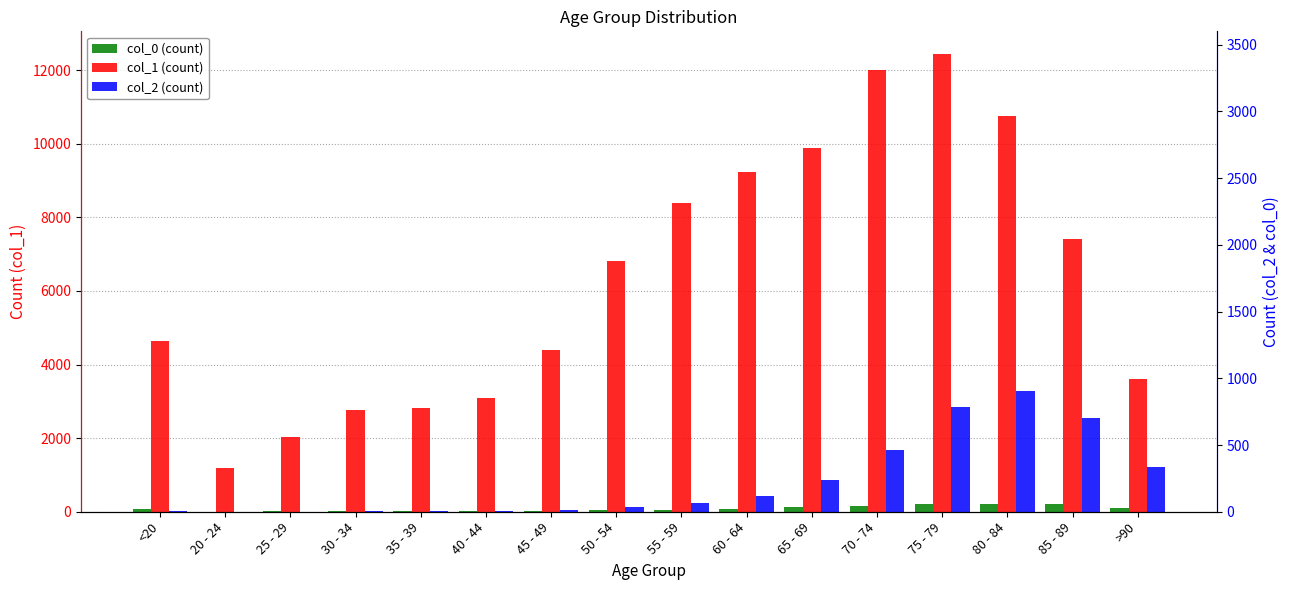

What is the sum of all col_1 (count) values?

101482